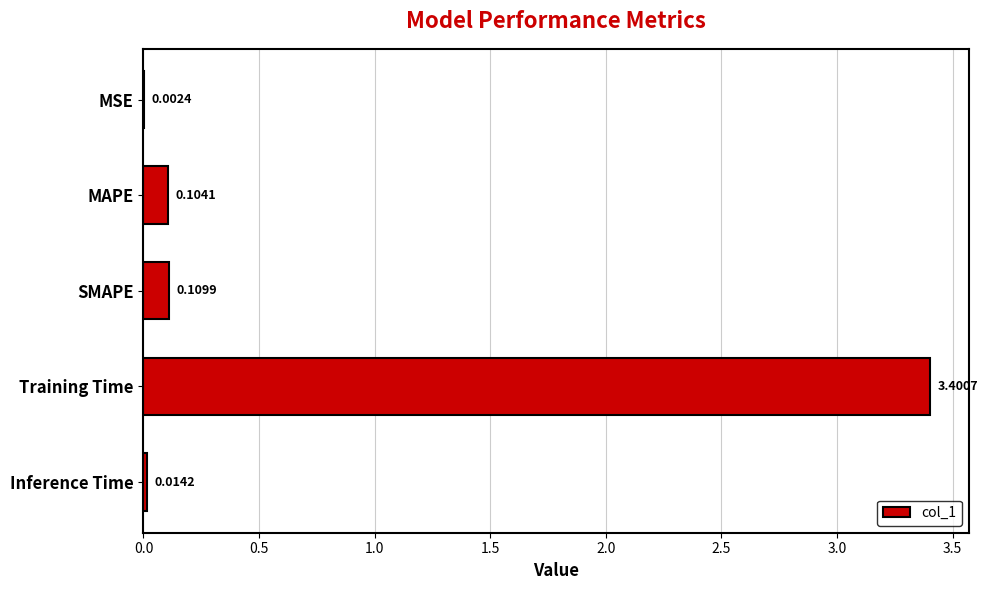

Where is the data nearest to the value 1?

SMAPE